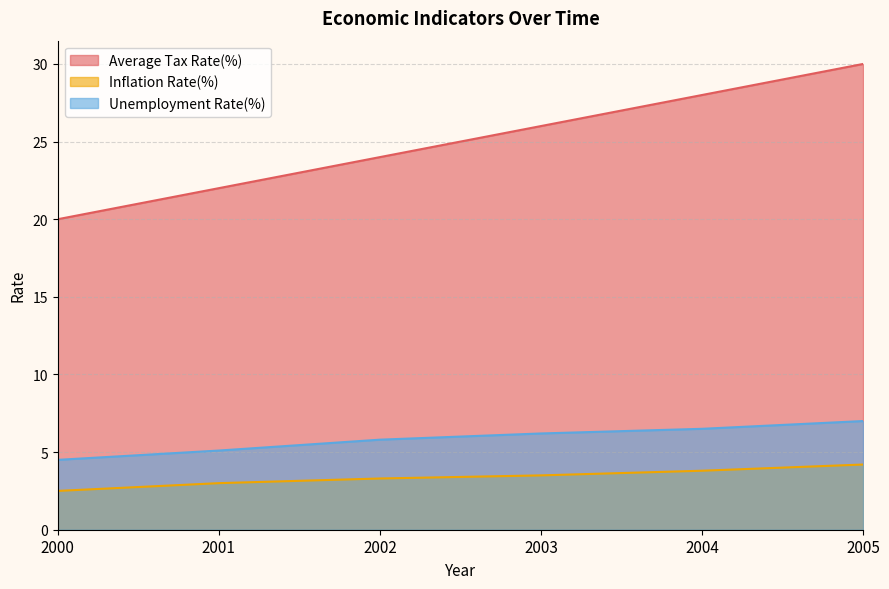

Reading left to right, what are all the values shown in this chart?

Average Tax Rate(%): 20.0	22.0	24.0	26.0	28.0	30.0
Inflation Rate(%): 2.5	3.0	3.3	3.5	3.8	4.2
Unemployment Rate(%): 4.5	5.1	5.8	6.2	6.5	7.0